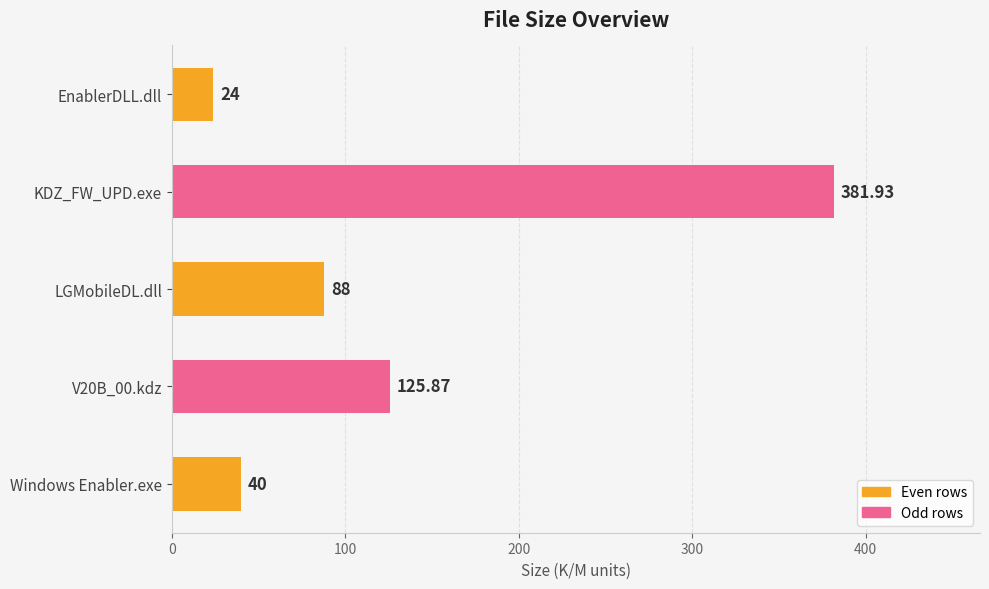

What is the label of the 5th bar from the top?

Windows Enabler.exe